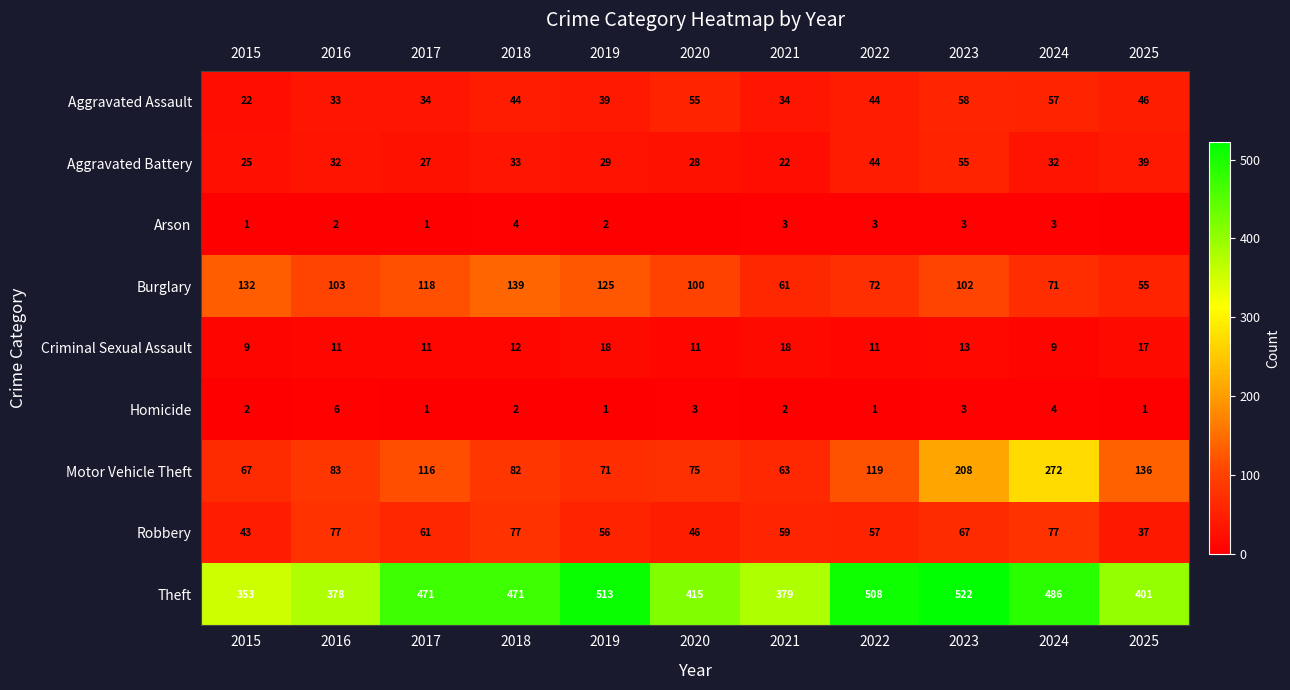

Rank the series at 2018 from highest to lowest value.

Theft, Burglary, Motor Vehicle Theft, Robbery, Aggravated Assault, Aggravated Battery, Criminal Sexual Assault, Arson, Homicide